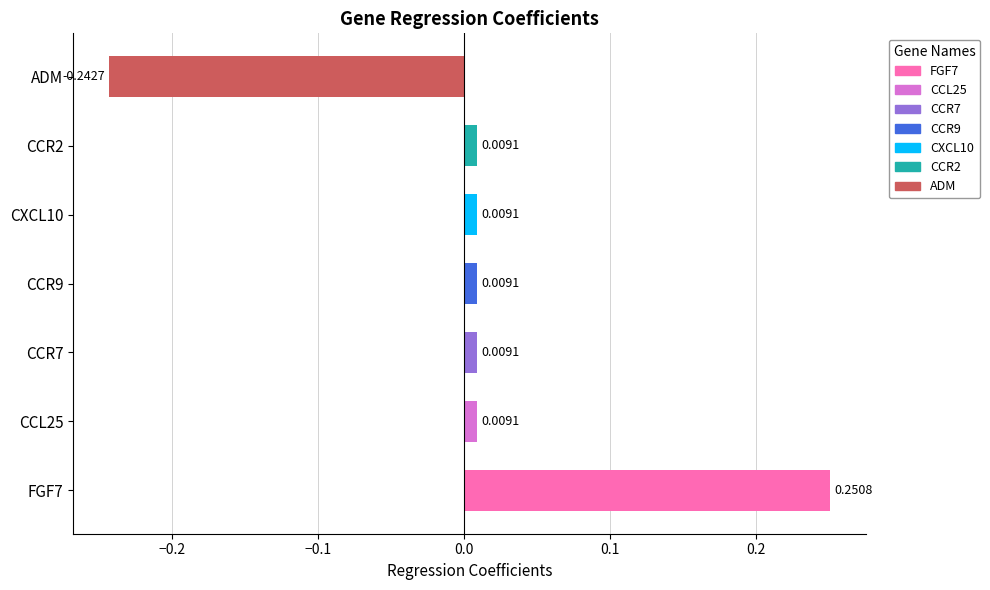

How many data points are above 0?

6